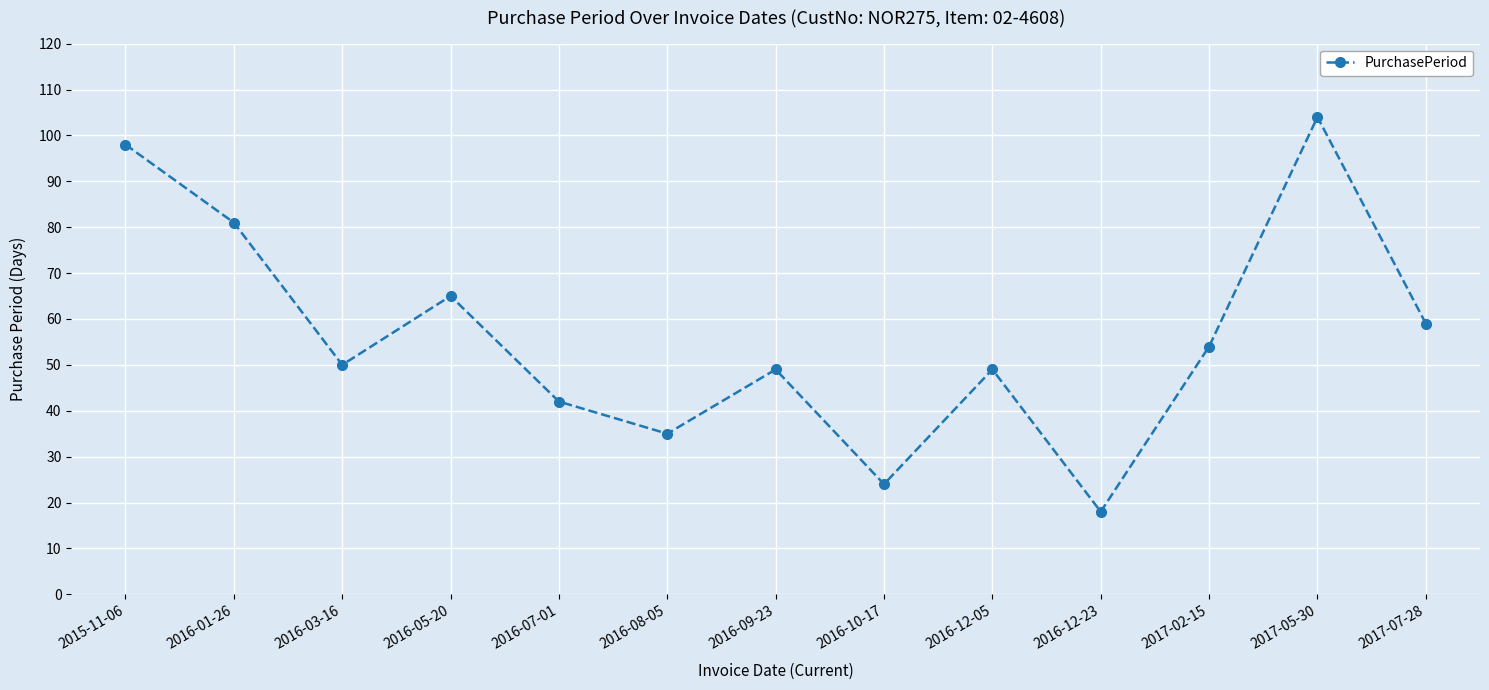

Which category has the lowest value across all series?

2016-12-23